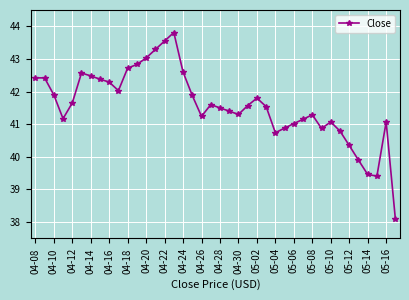

What is the greatest value displayed?

43.8